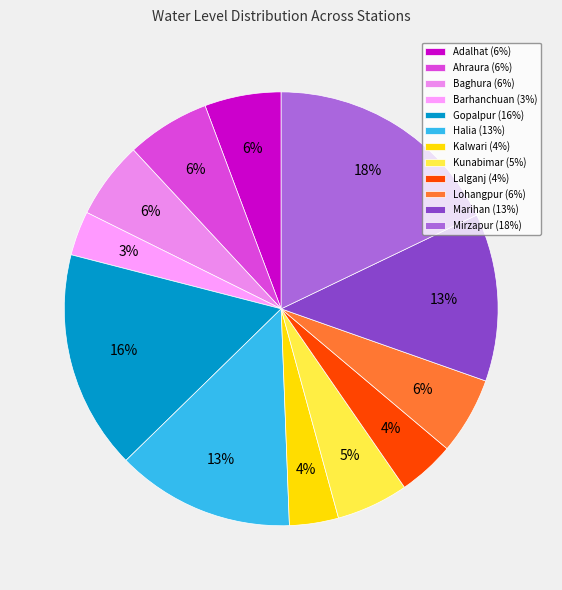

Is Barhanchuan the majority of the pie?

No